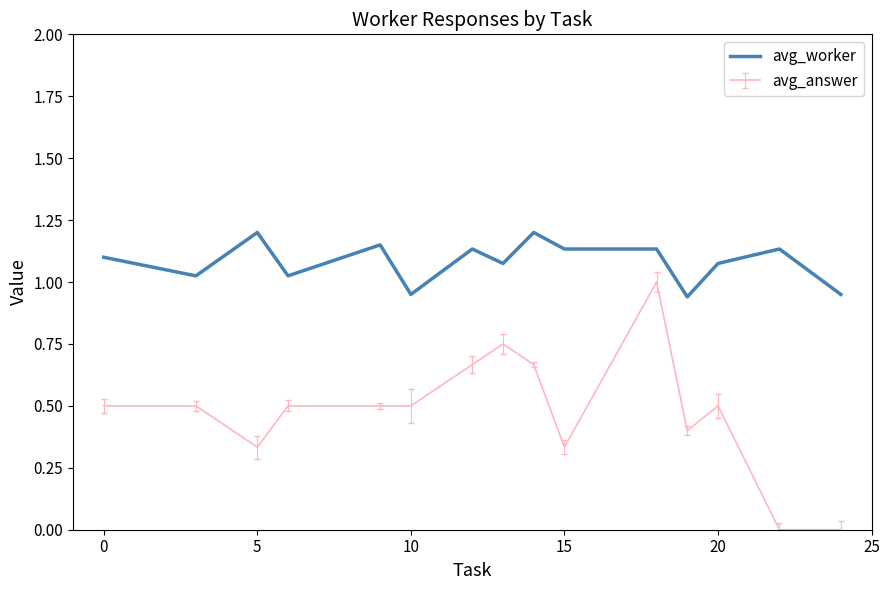

What is the minimum value shown in the chart?

0.0